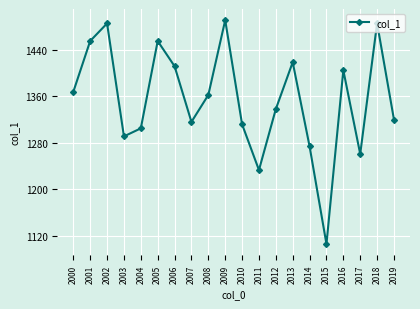

What is the ratio of the value at 2011 to the value at 2018?

0.8